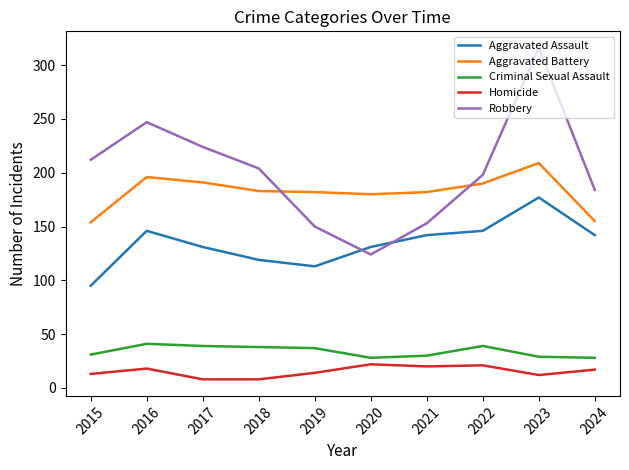

What is the greatest value displayed?

316